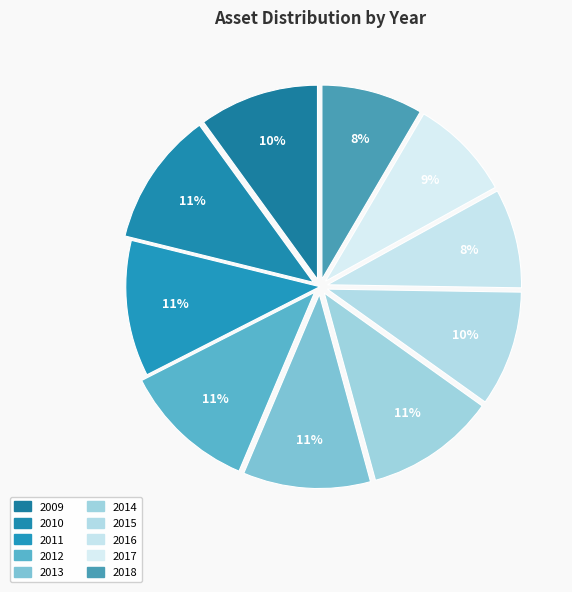

What percentage is NOT represented by 2012?

88.9%